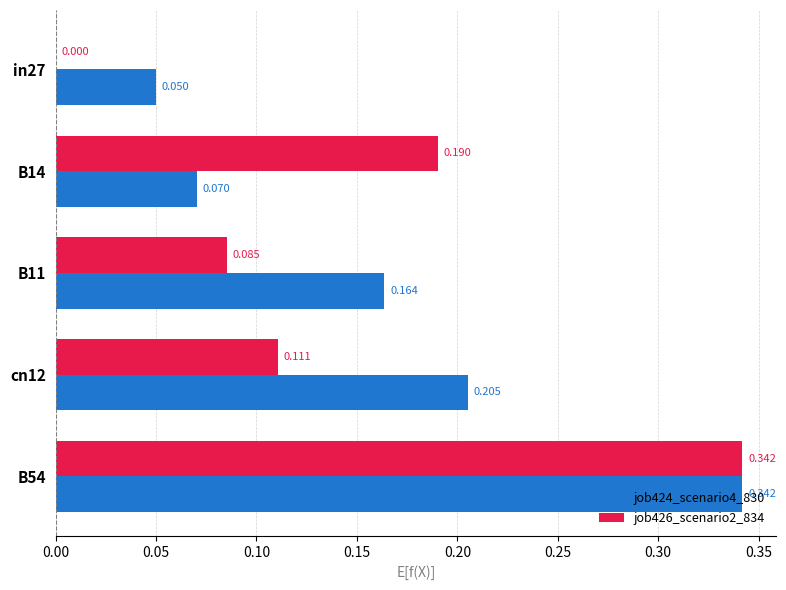

Is the value of job424_scenario4_830 at B11 greater than the value of job426_scenario2_834 at cn12?

Yes